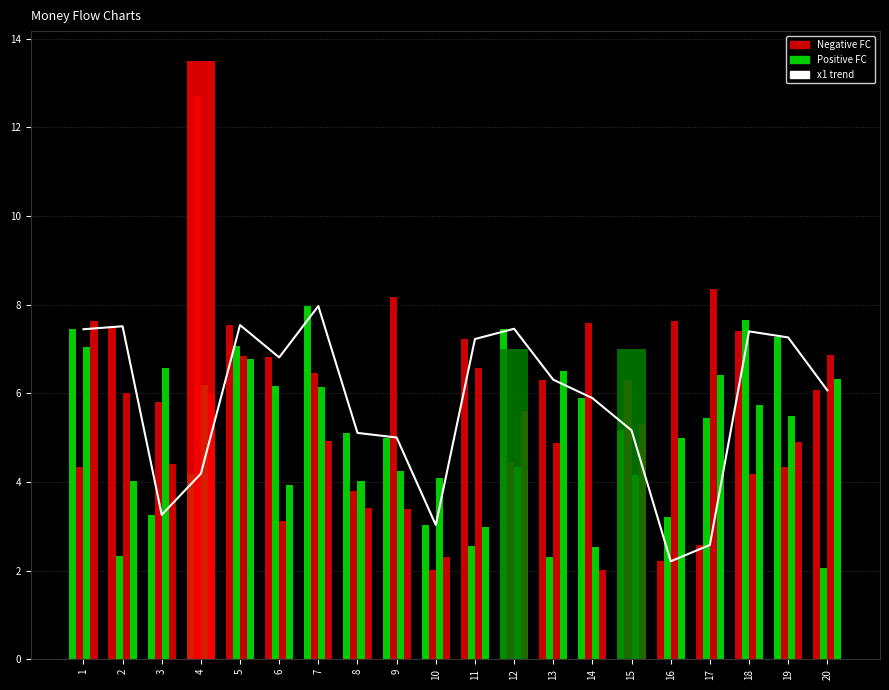

Count the number of data series in this chart.

5